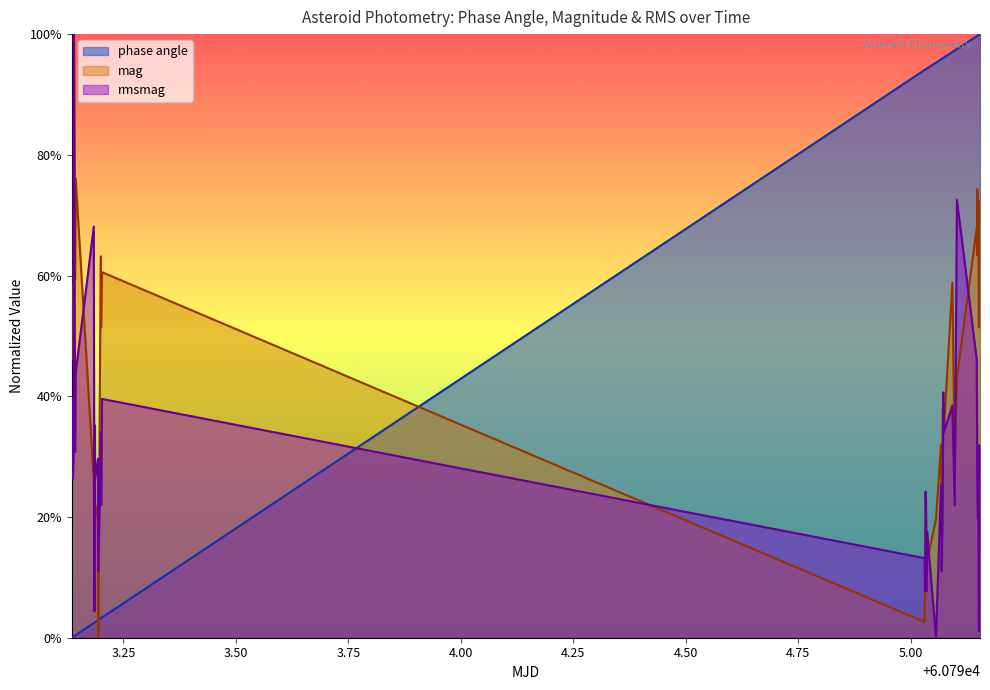

How many values in phase angle are above zero?

39